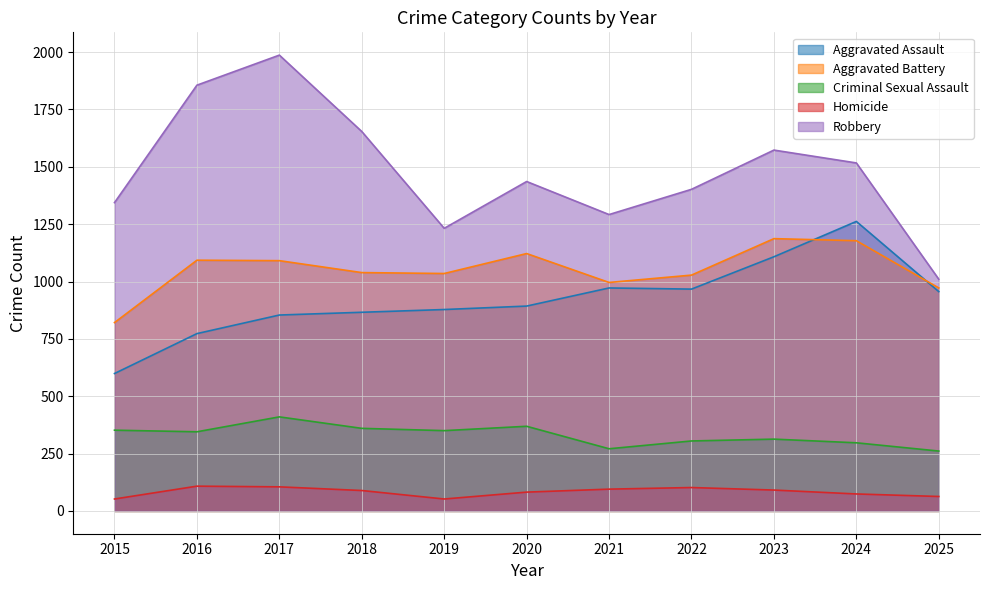

What are all the series names shown in the legend?

Aggravated Assault, Aggravated Battery, Criminal Sexual Assault, Homicide, Robbery